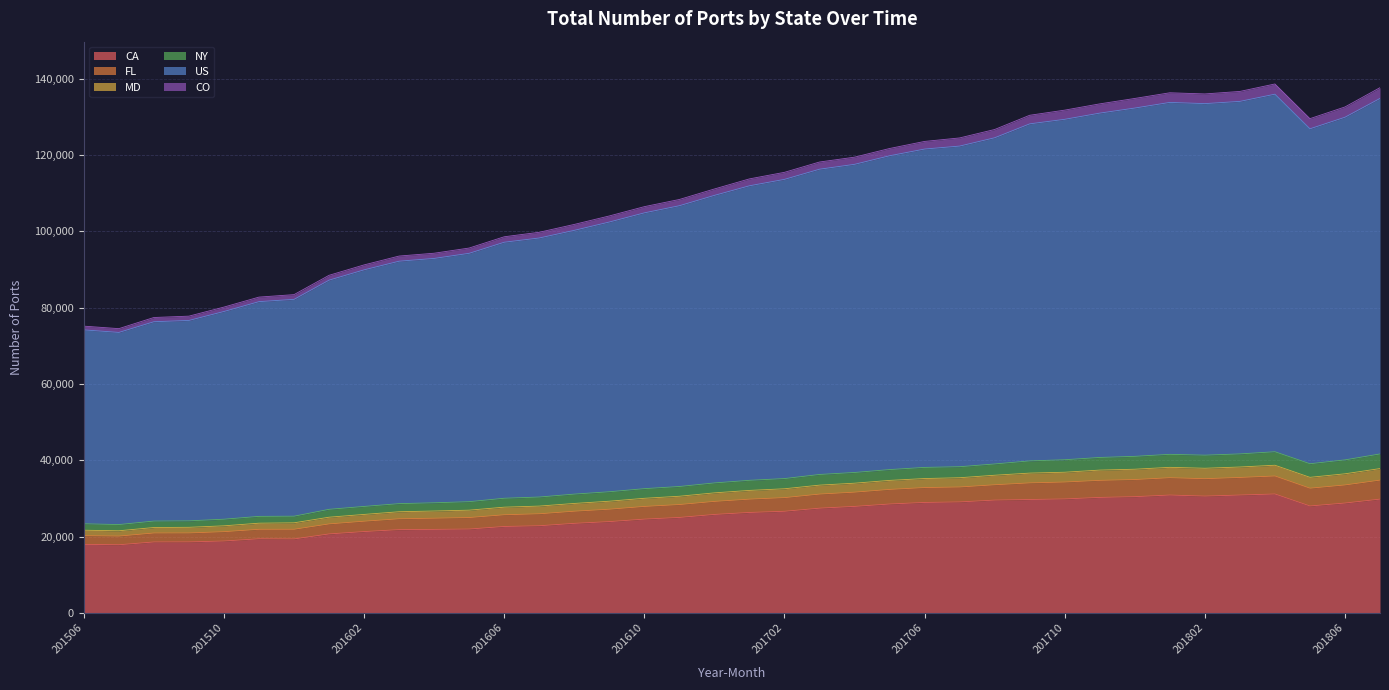

What is the maximum value for CA?

31141